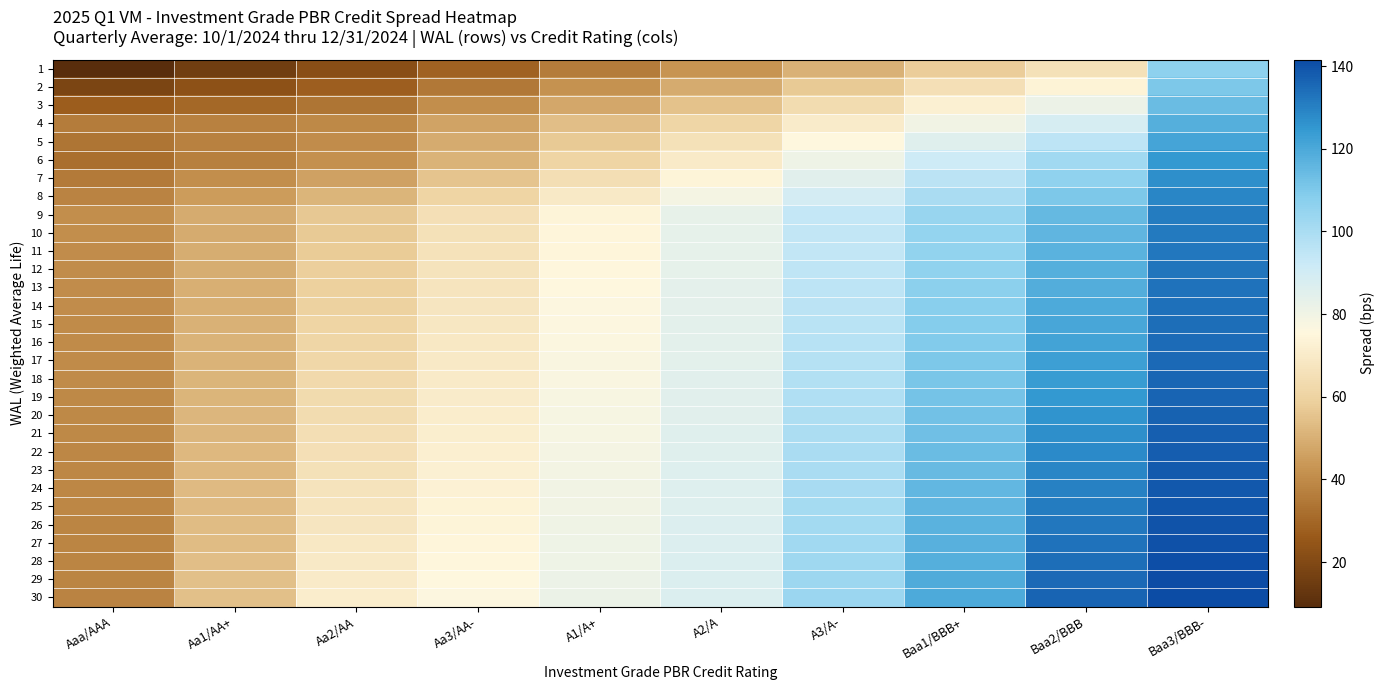

Reading left to right, transcribe all the data shown in this chart.

1: Aaa/AAA=9.2	Aa1/AA+=15.5	Aa2/AA=21.7	Aa3/AA-=28.7	A1/A+=35.8	A2/A=42.8	A3/A-=50.5	Baa1/BBB+=58.2	Baa2/BBB=66.0	Baa3/BBB-=106.5
2: Aaa/AAA=18.0	Aa1/AA+=22.9	Aa2/AA=27.7	Aa3/AA-=34.8	A1/A+=41.9	A2/A=49.0	A3/A-=57.2	Baa1/BBB+=65.4	Baa2/BBB=73.6	Baa3/BBB-=110.3
3: Aaa/AAA=26.8	Aa1/AA+=30.3	Aa2/AA=33.7	Aa3/AA-=40.8	A1/A+=48.0	A2/A=55.1	A3/A-=63.8	Baa1/BBB+=72.5	Baa2/BBB=81.2	Baa3/BBB-=114.2
4: Aaa/AAA=35.6	Aa1/AA+=37.6	Aa2/AA=39.7	Aa3/AA-=46.9	A1/A+=54.1	A2/A=61.3	A3/A-=70.4	Baa1/BBB+=79.6	Baa2/BBB=88.8	Baa3/BBB-=118.0
5: Aaa/AAA=34.0	Aa1/AA+=37.3	Aa2/AA=40.6	Aa3/AA-=48.9	A1/A+=57.3	A2/A=65.6	A3/A-=75.6	Baa1/BBB+=85.5	Baa2/BBB=95.4	Baa3/BBB-=121.3
6: Aaa/AAA=32.4	Aa1/AA+=36.9	Aa2/AA=41.5	Aa3/AA-=51.0	A1/A+=60.5	A2/A=70.0	A3/A-=80.7	Baa1/BBB+=91.3	Baa2/BBB=102.0	Baa3/BBB-=124.5
7: Aaa/AAA=35.2	Aa1/AA+=40.8	Aa2/AA=46.4	Aa3/AA-=55.7	A1/A+=65.0	A2/A=74.3	A3/A-=85.0	Baa1/BBB+=95.6	Baa2/BBB=106.2	Baa3/BBB-=126.7
8: Aaa/AAA=38.1	Aa1/AA+=44.7	Aa2/AA=51.4	Aa3/AA-=60.5	A1/A+=69.6	A2/A=78.7	A3/A-=89.3	Baa1/BBB+=99.9	Baa2/BBB=110.5	Baa3/BBB-=128.8
9: Aaa/AAA=41.0	Aa1/AA+=48.6	Aa2/AA=56.3	Aa3/AA-=65.2	A1/A+=74.1	A2/A=83.0	A3/A-=93.6	Baa1/BBB+=104.2	Baa2/BBB=114.8	Baa3/BBB-=130.9
10: Aaa/AAA=40.8	Aa1/AA+=48.9	Aa2/AA=57.0	Aa3/AA-=65.8	A1/A+=74.5	A2/A=83.2	A3/A-=94.1	Baa1/BBB+=104.9	Baa2/BBB=115.8	Baa3/BBB-=131.5
11: Aaa/AAA=40.7	Aa1/AA+=49.2	Aa2/AA=57.7	Aa3/AA-=66.3	A1/A+=74.8	A2/A=83.4	A3/A-=94.5	Baa1/BBB+=105.7	Baa2/BBB=116.8	Baa3/BBB-=132.0
12: Aaa/AAA=40.6	Aa1/AA+=49.5	Aa2/AA=58.4	Aa3/AA-=66.8	A1/A+=75.2	A2/A=83.6	A3/A-=95.0	Baa1/BBB+=106.4	Baa2/BBB=117.8	Baa3/BBB-=132.5
13: Aaa/AAA=40.4	Aa1/AA+=49.8	Aa2/AA=59.1	Aa3/AA-=67.3	A1/A+=75.6	A2/A=83.8	A3/A-=95.5	Baa1/BBB+=107.2	Baa2/BBB=118.8	Baa3/BBB-=133.0
14: Aaa/AAA=40.3	Aa1/AA+=50.0	Aa2/AA=59.8	Aa3/AA-=67.9	A1/A+=76.0	A2/A=84.0	A3/A-=96.0	Baa1/BBB+=107.9	Baa2/BBB=119.8	Baa3/BBB-=133.5
15: Aaa/AAA=40.2	Aa1/AA+=50.3	Aa2/AA=60.5	Aa3/AA-=68.4	A1/A+=76.3	A2/A=84.2	A3/A-=96.4	Baa1/BBB+=108.7	Baa2/BBB=120.9	Baa3/BBB-=134.0
16: Aaa/AAA=40.0	Aa1/AA+=50.6	Aa2/AA=61.2	Aa3/AA-=68.9	A1/A+=76.7	A2/A=84.4	A3/A-=96.9	Baa1/BBB+=109.4	Baa2/BBB=121.9	Baa3/BBB-=134.5
17: Aaa/AAA=39.9	Aa1/AA+=50.9	Aa2/AA=61.9	Aa3/AA-=69.5	A1/A+=77.0	A2/A=84.6	A3/A-=97.4	Baa1/BBB+=110.1	Baa2/BBB=122.9	Baa3/BBB-=135.0
18: Aaa/AAA=39.8	Aa1/AA+=51.2	Aa2/AA=62.6	Aa3/AA-=70.0	A1/A+=77.4	A2/A=84.8	A3/A-=97.8	Baa1/BBB+=110.9	Baa2/BBB=123.9	Baa3/BBB-=135.5
19: Aaa/AAA=39.6	Aa1/AA+=51.5	Aa2/AA=63.3	Aa3/AA-=70.5	A1/A+=77.8	A2/A=85.0	A3/A-=98.3	Baa1/BBB+=111.6	Baa2/BBB=124.9	Baa3/BBB-=136.0
20: Aaa/AAA=39.5	Aa1/AA+=51.7	Aa2/AA=64.0	Aa3/AA-=71.1	A1/A+=78.2	A2/A=85.2	A3/A-=98.8	Baa1/BBB+=112.4	Baa2/BBB=125.9	Baa3/BBB-=136.5
21: Aaa/AAA=39.4	Aa1/AA+=52.0	Aa2/AA=64.7	Aa3/AA-=71.6	A1/A+=78.5	A2/A=85.4	A3/A-=99.3	Baa1/BBB+=113.1	Baa2/BBB=127.0	Baa3/BBB-=137.0
22: Aaa/AAA=39.2	Aa1/AA+=52.3	Aa2/AA=65.4	Aa3/AA-=72.1	A1/A+=78.9	A2/A=85.6	A3/A-=99.8	Baa1/BBB+=113.9	Baa2/BBB=128.0	Baa3/BBB-=137.5
23: Aaa/AAA=39.1	Aa1/AA+=52.6	Aa2/AA=66.1	Aa3/AA-=72.7	A1/A+=79.2	A2/A=85.8	A3/A-=100.2	Baa1/BBB+=114.6	Baa2/BBB=129.0	Baa3/BBB-=138.1
24: Aaa/AAA=39.0	Aa1/AA+=52.9	Aa2/AA=66.8	Aa3/AA-=73.2	A1/A+=79.6	A2/A=86.0	A3/A-=100.7	Baa1/BBB+=115.3	Baa2/BBB=130.0	Baa3/BBB-=138.6
25: Aaa/AAA=38.8	Aa1/AA+=53.1	Aa2/AA=67.5	Aa3/AA-=73.7	A1/A+=80.0	A2/A=86.2	A3/A-=101.2	Baa1/BBB+=116.1	Baa2/BBB=131.0	Baa3/BBB-=139.1
26: Aaa/AAA=38.7	Aa1/AA+=53.4	Aa2/AA=68.2	Aa3/AA-=74.3	A1/A+=80.4	A2/A=86.5	A3/A-=101.6	Baa1/BBB+=116.8	Baa2/BBB=132.0	Baa3/BBB-=139.6
27: Aaa/AAA=38.5	Aa1/AA+=53.7	Aa2/AA=68.9	Aa3/AA-=74.8	A1/A+=80.7	A2/A=86.7	A3/A-=102.1	Baa1/BBB+=117.6	Baa2/BBB=133.0	Baa3/BBB-=140.1
28: Aaa/AAA=38.4	Aa1/AA+=54.0	Aa2/AA=69.6	Aa3/AA-=75.3	A1/A+=81.1	A2/A=86.9	A3/A-=102.6	Baa1/BBB+=118.3	Baa2/BBB=134.1	Baa3/BBB-=140.6
29: Aaa/AAA=38.3	Aa1/AA+=54.3	Aa2/AA=70.2	Aa3/AA-=75.9	A1/A+=81.5	A2/A=87.1	A3/A-=103.1	Baa1/BBB+=119.1	Baa2/BBB=135.1	Baa3/BBB-=141.1
30: Aaa/AAA=38.1	Aa1/AA+=54.5	Aa2/AA=71.0	Aa3/AA-=76.4	A1/A+=81.8	A2/A=87.3	A3/A-=103.5	Baa1/BBB+=119.8	Baa2/BBB=136.1	Baa3/BBB-=141.6